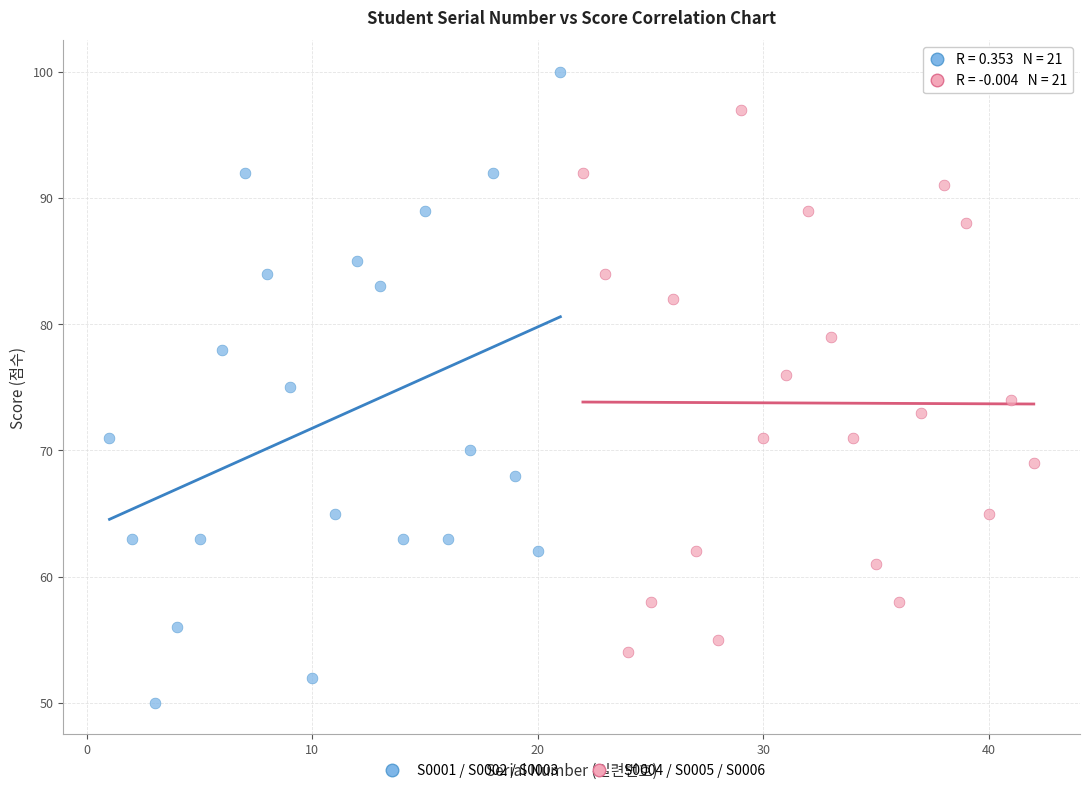

Which series contains the lowest Y value?

S0001 / S0002 / S0003